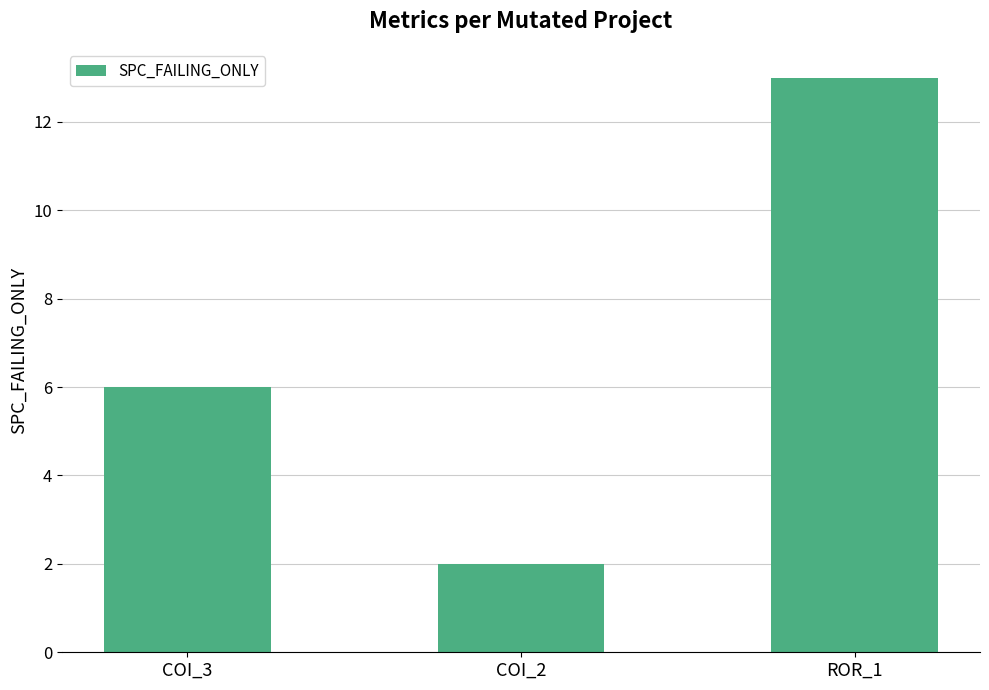

What is the label of the 3rd bar from the right?

COI_3